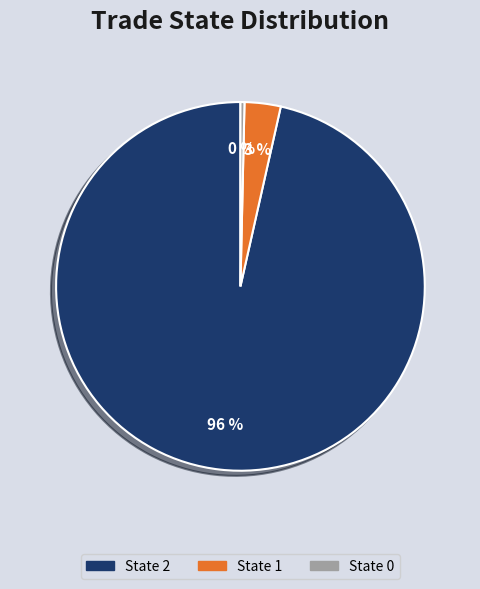

How many segments does this pie chart have?

3